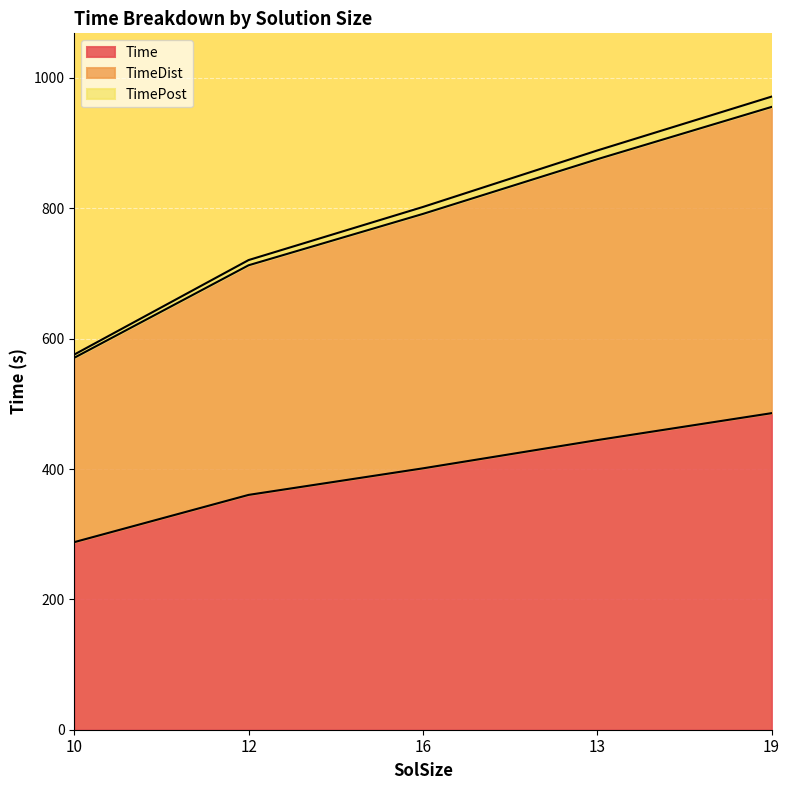

What is the label of the 1st point from the left?

10